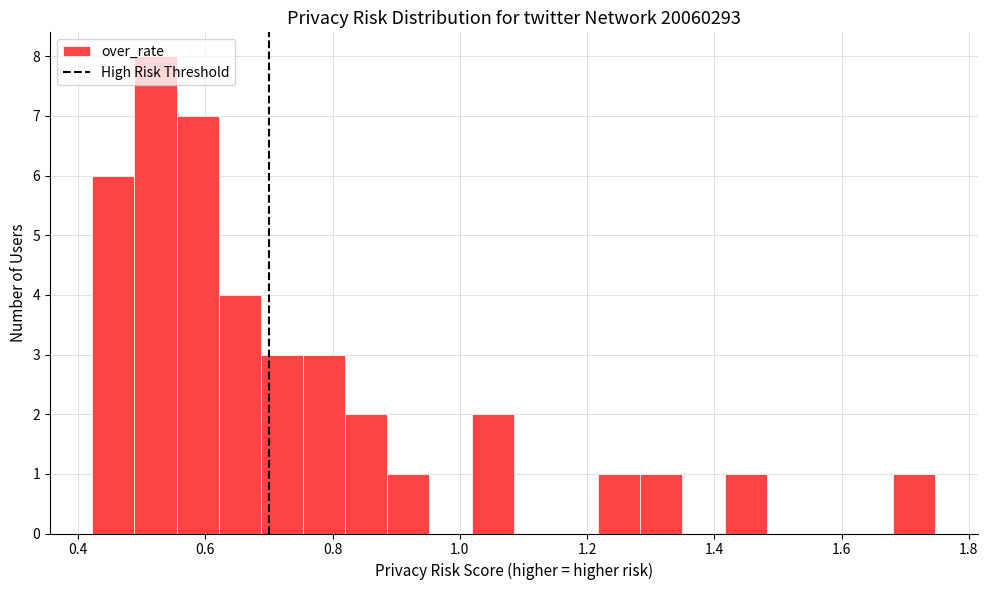

Around what value on the x-axis is the tallest bar? Give the approximate position of its centre, as read against the axis.

0.52